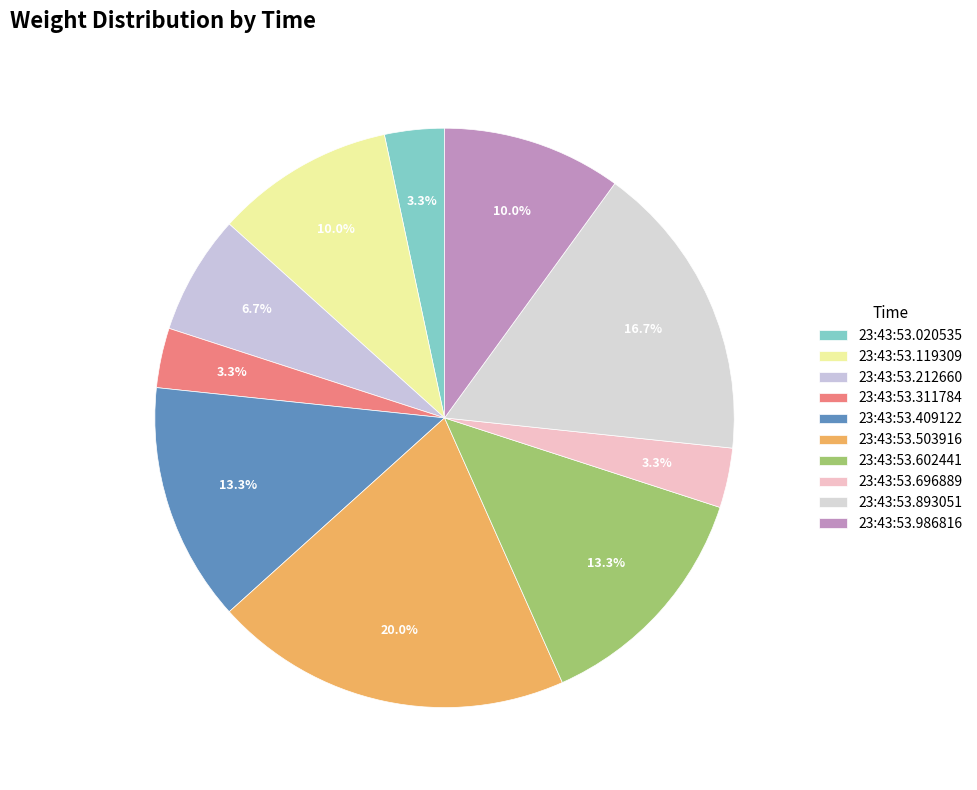

What percentage do 23:43:53.602441 and 23:43:53.696889 together represent?

16.7%